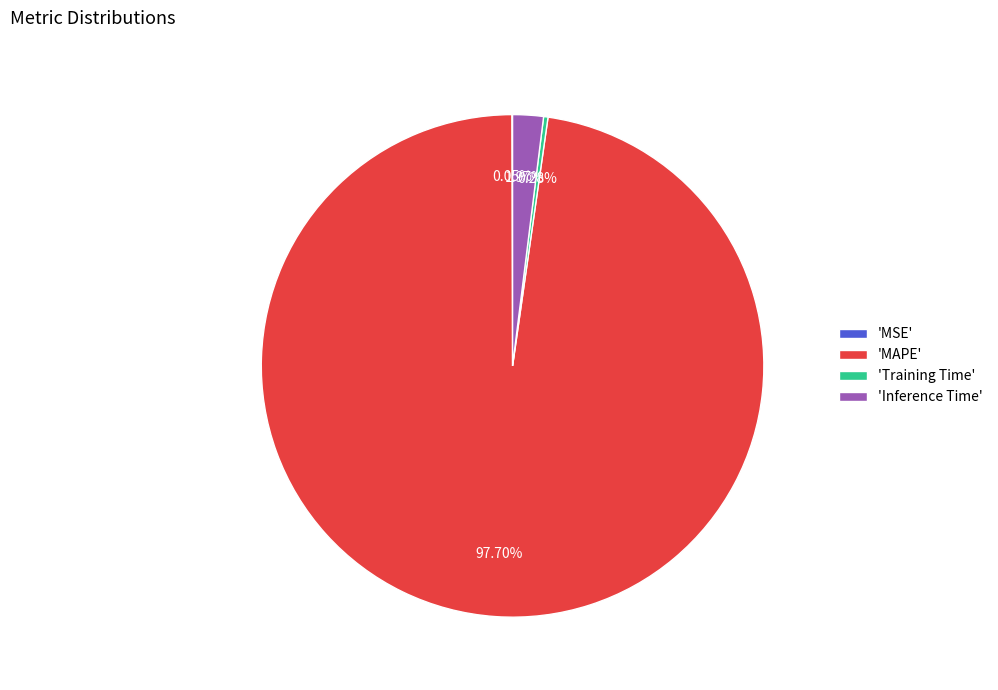

Which slice is the largest?

'MAPE'